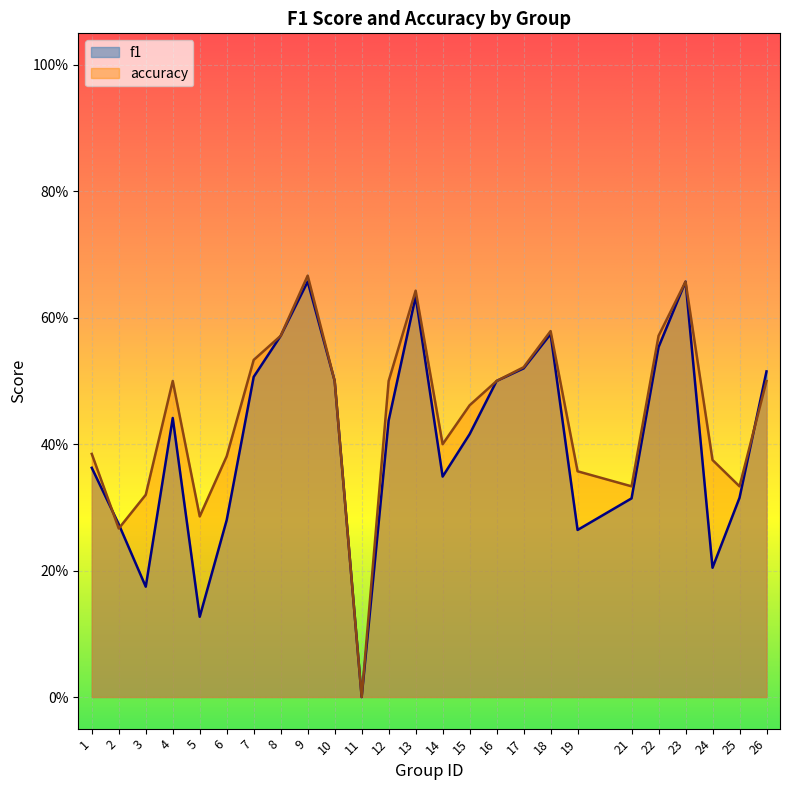

What is the value of the f1 point at the 16th from the left?

0.5